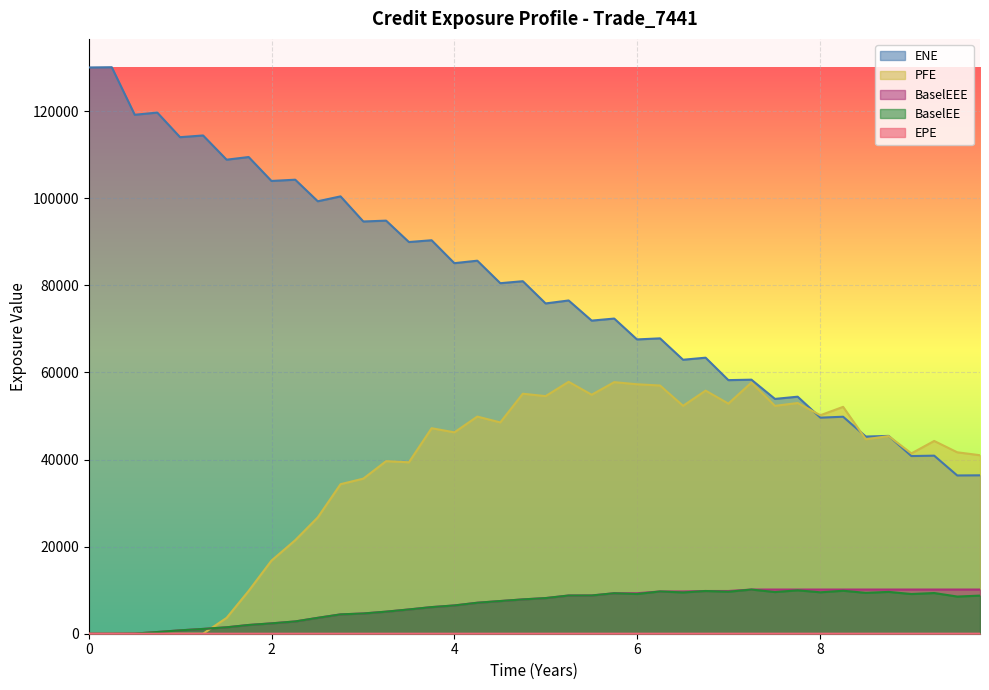

Which series has the largest range (max minus min)?

ENE